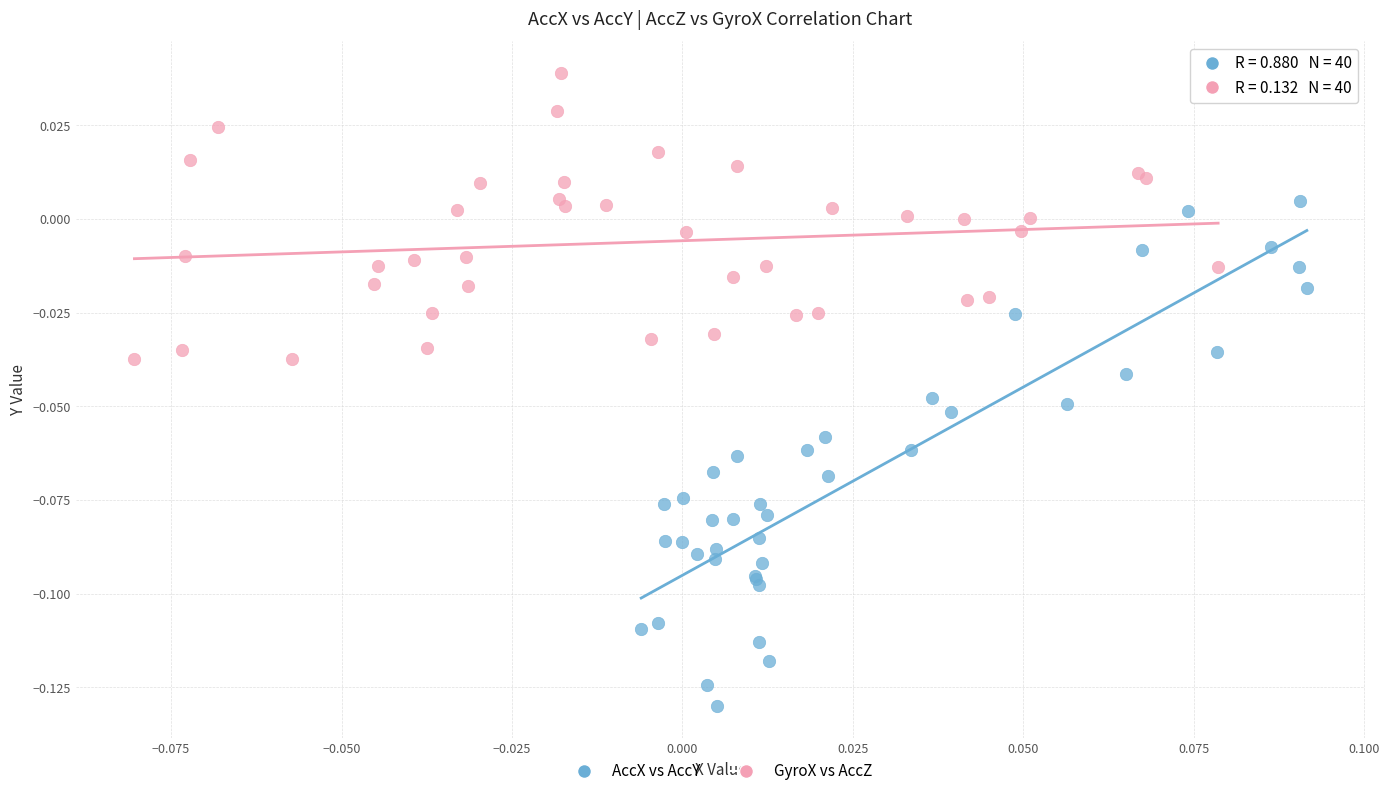

Which series contains the lowest Y value?

AccX vs AccY